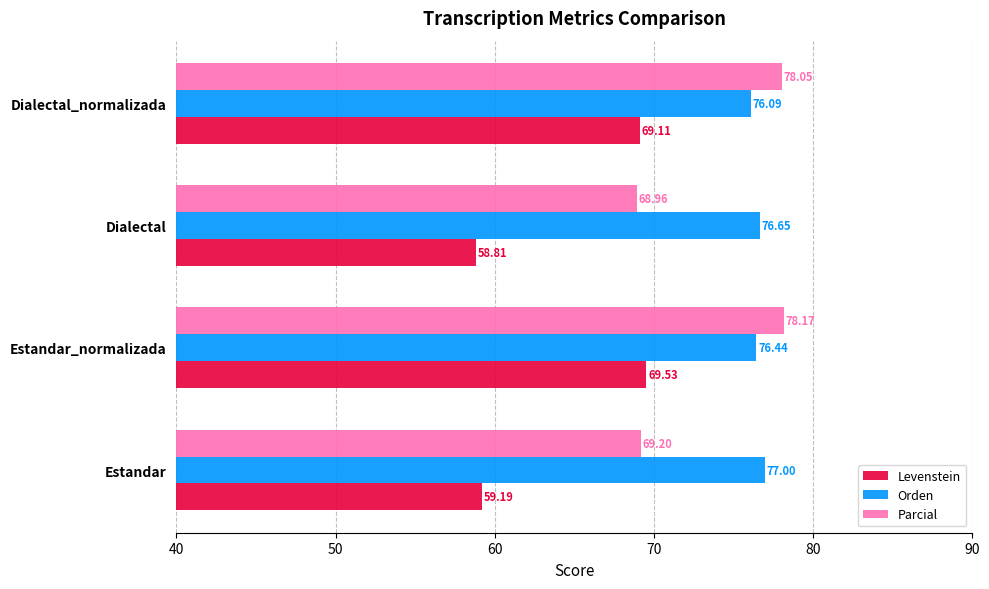

At how many categories does at least one series exceed 72?

4